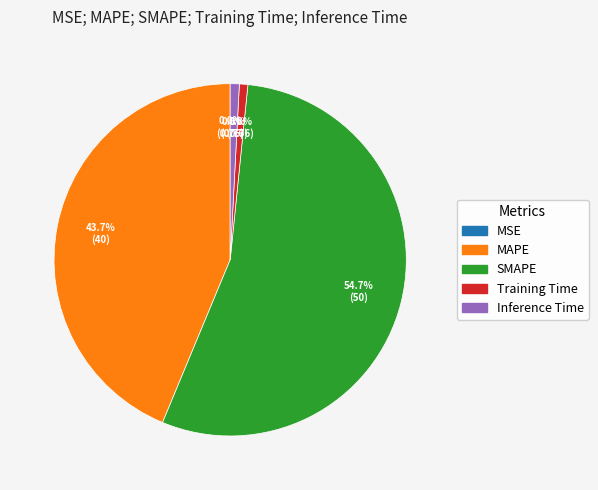

What percentage do MAPE and SMAPE together represent?

98.4%